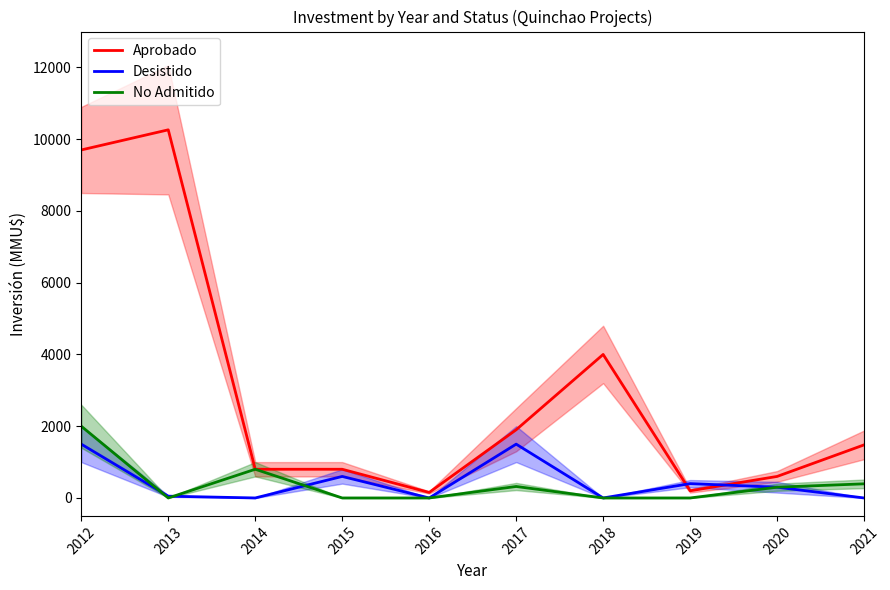

True or false: Desistido has more than 1 interior local peaks.

True